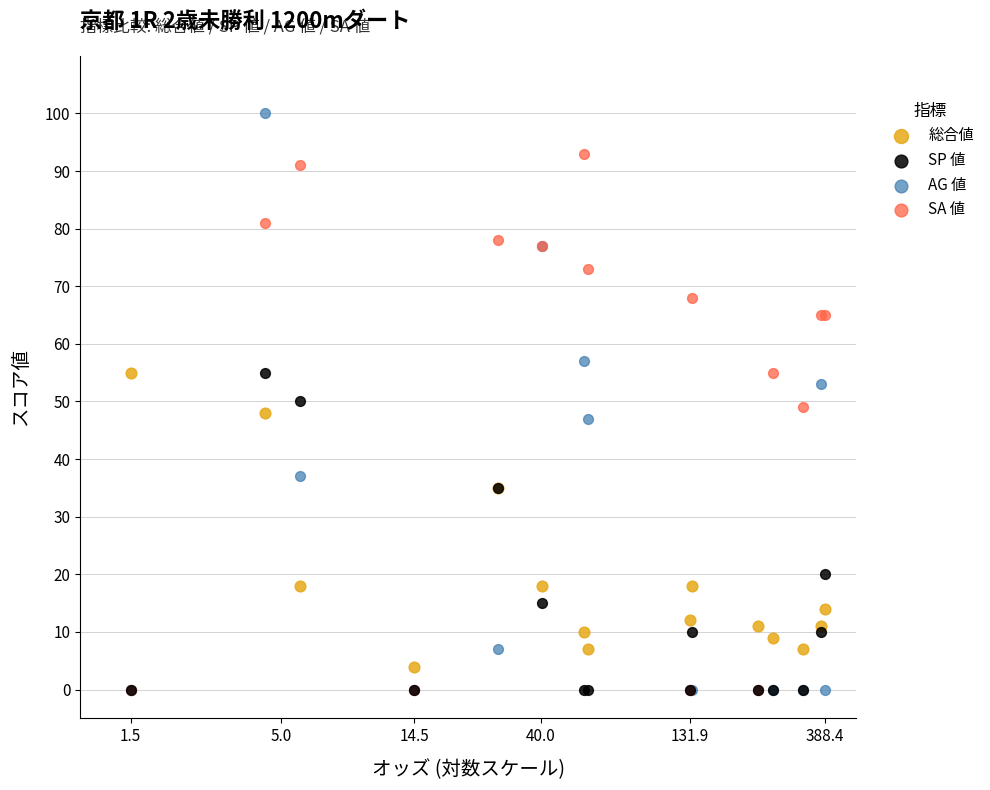

Which series reaches the maximum Y coordinate?

AG 値